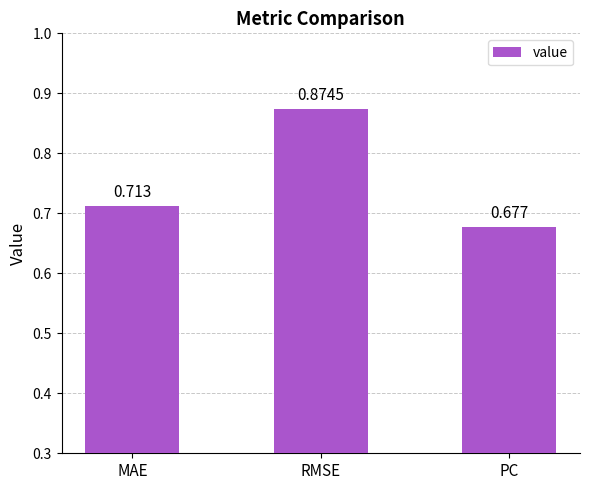

Rank the categories by value from highest to lowest.

RMSE, MAE, PC